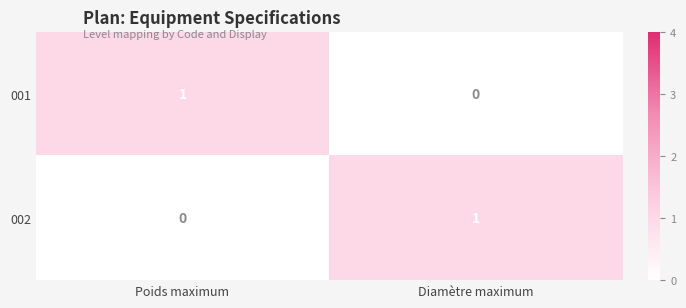

Is the value of 002 at Poids maximum greater than the value of 001 at Poids maximum?

No